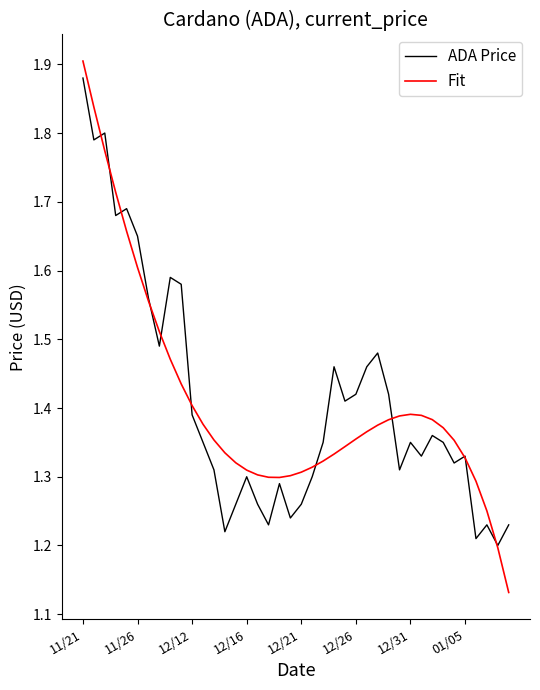

Which series has the widest spread of values?

Fit